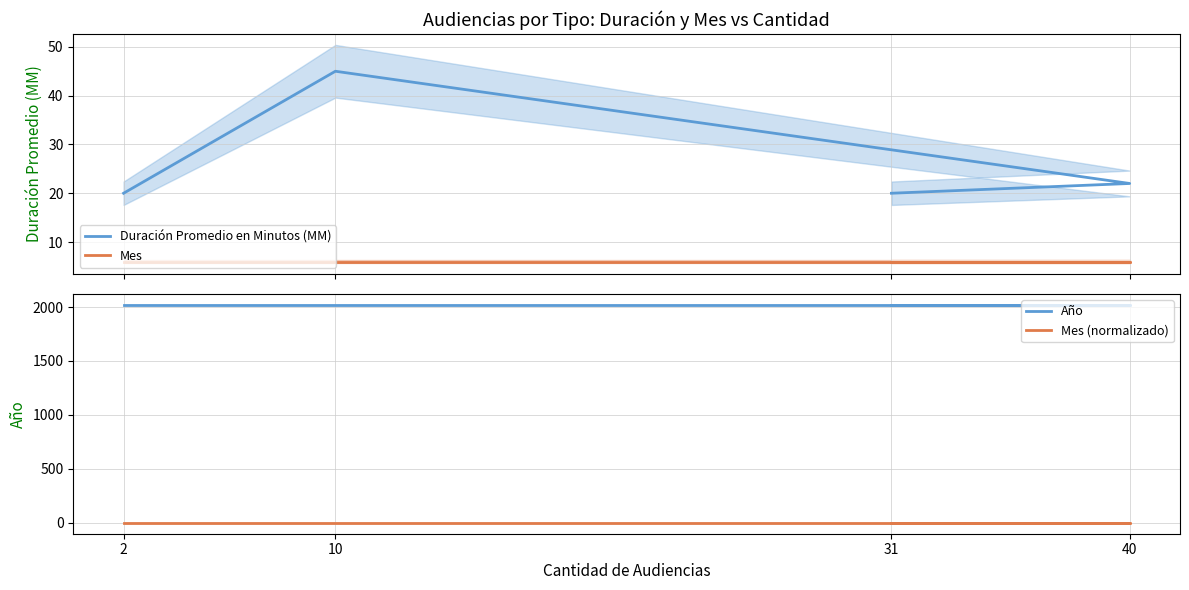

What position from the left is 40?

2